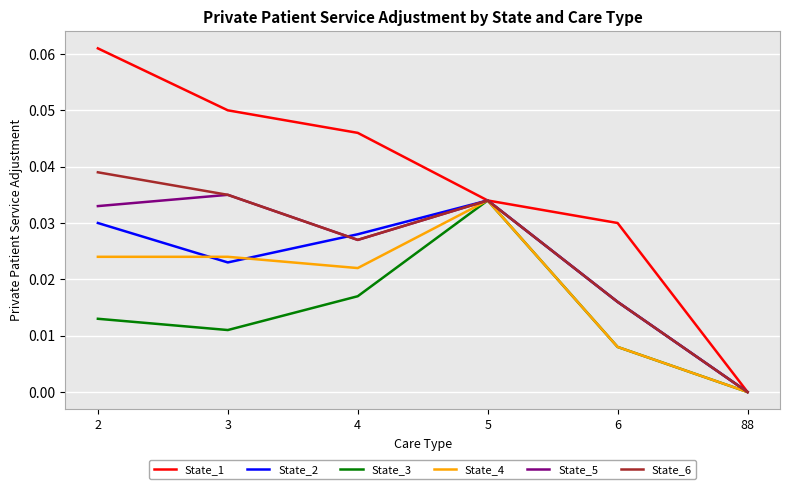

Rank the categories by State_2 value from lowest to highest.

88, 6, 3, 4, 2, 5